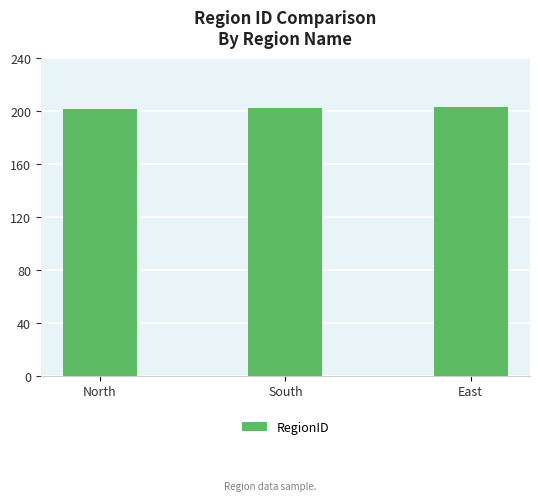

What is the difference between the values at East and North?

2